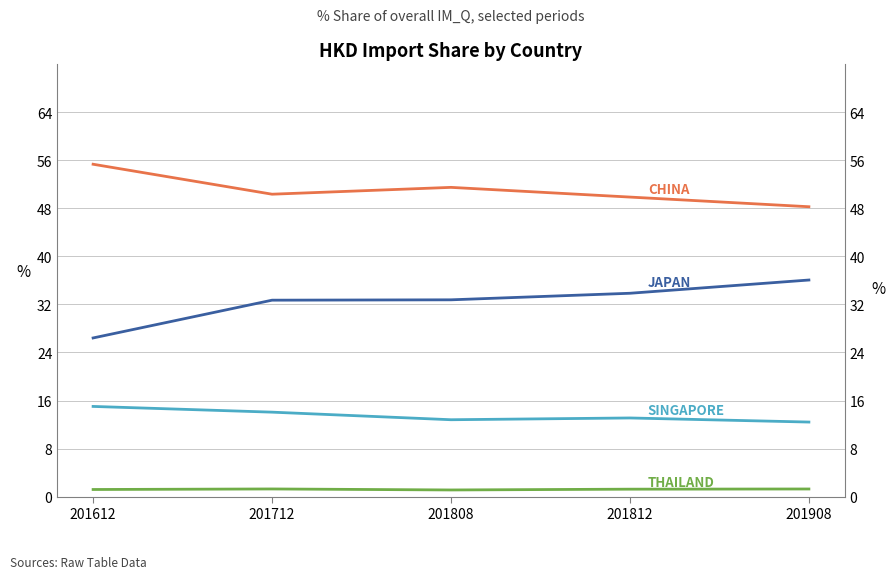

What is the spread (max minus min) of values at 201612?

54.2